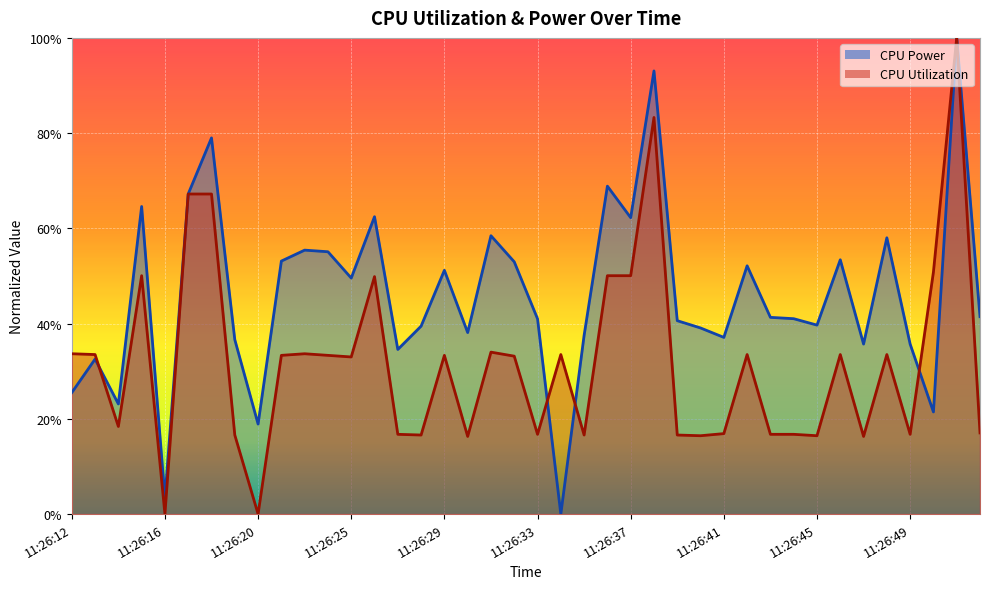

What are all the series names shown in the legend?

CPU Power, CPU Utilization